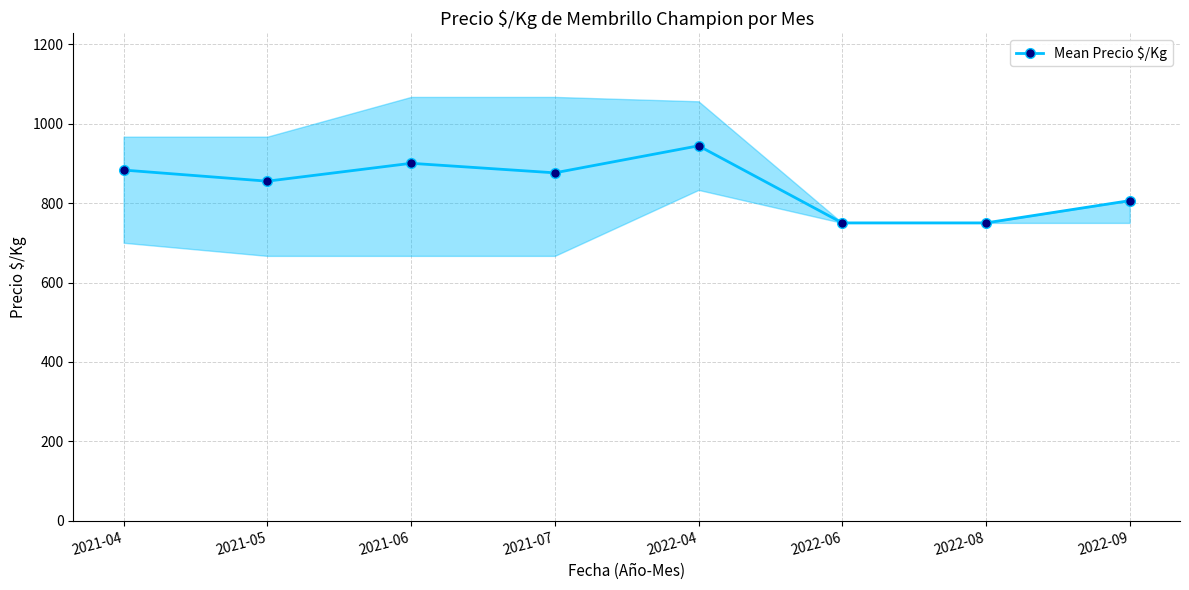

At which category does the chart reach its minimum across all series?

2022-06